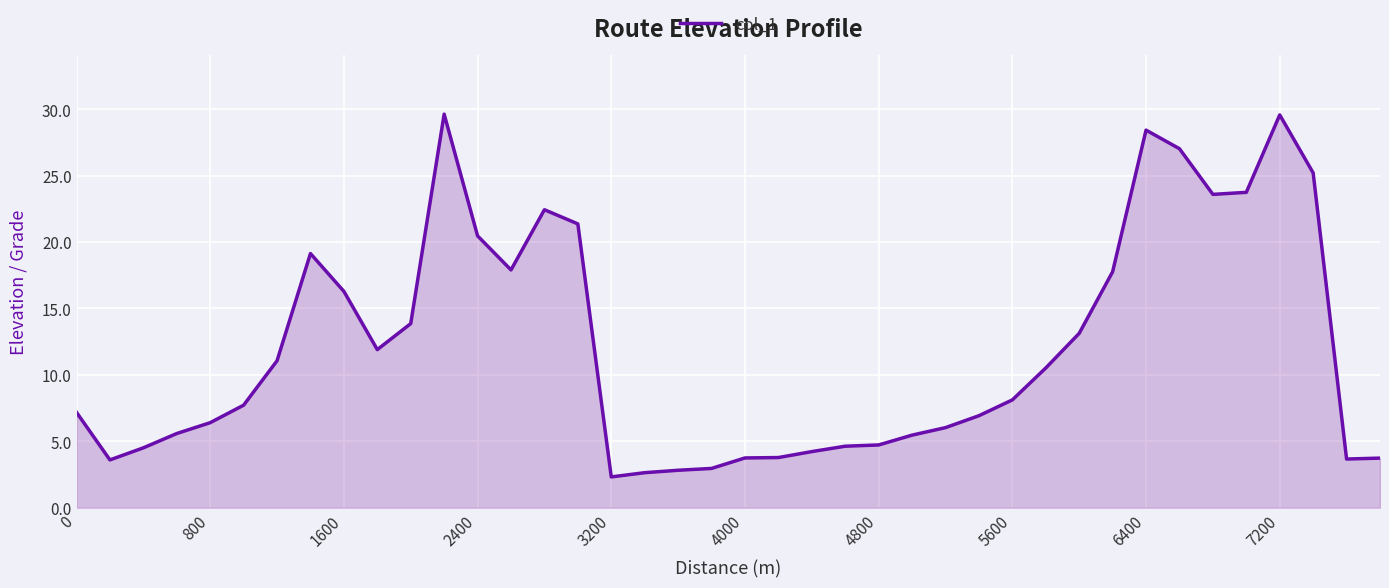

What is the maximum value shown in the chart?

29.6